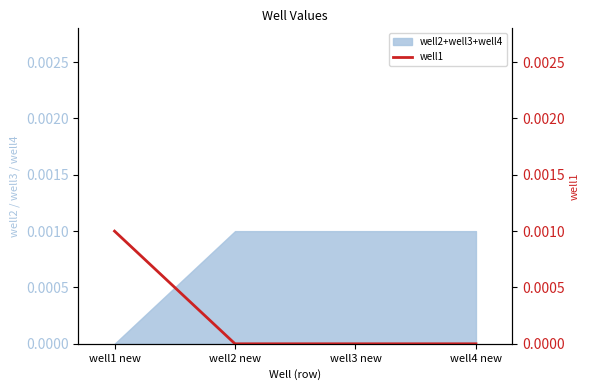

True or false: well2+well3+well4 has more than 2 points higher than both neighbors.

False